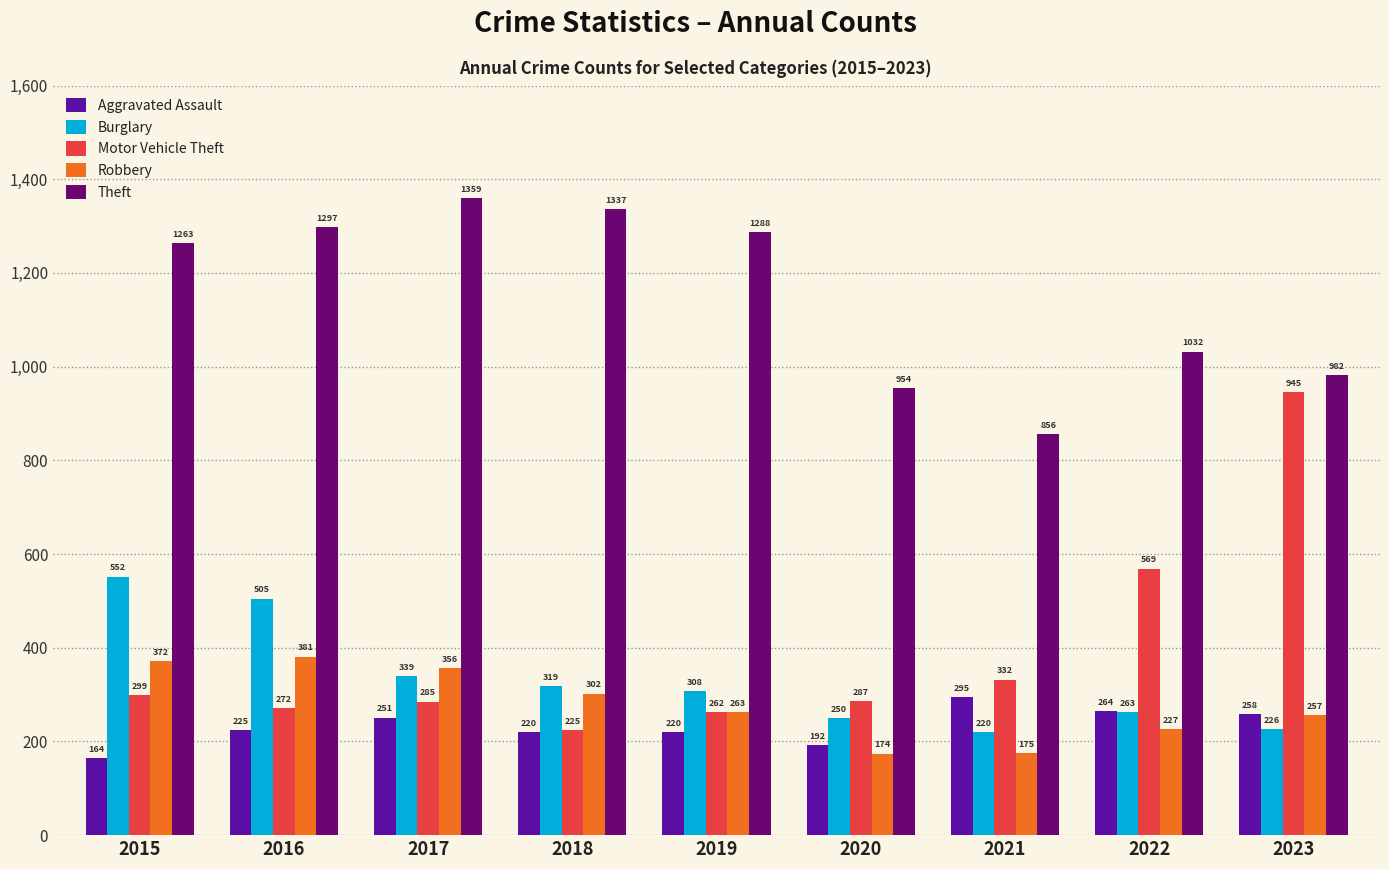

What is the difference between the maximum and minimum values in the Burglary series?

332